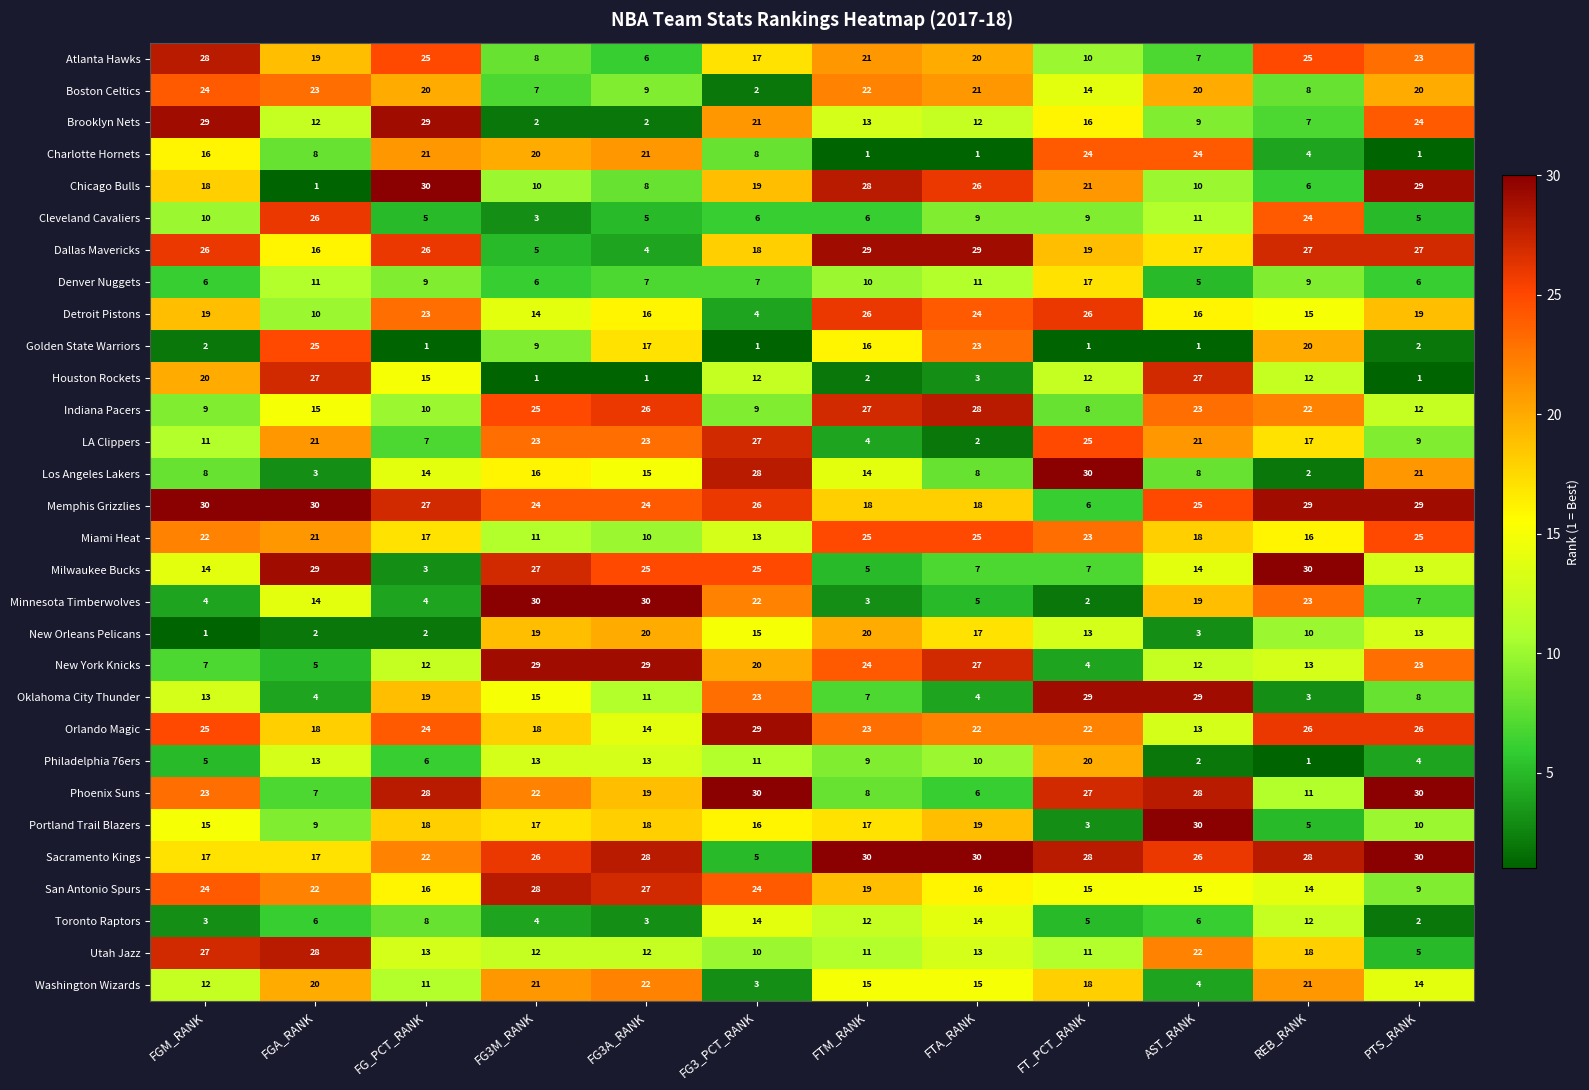

What is the approximate value of Philadelphia 76ers at FTM_RANK?

9